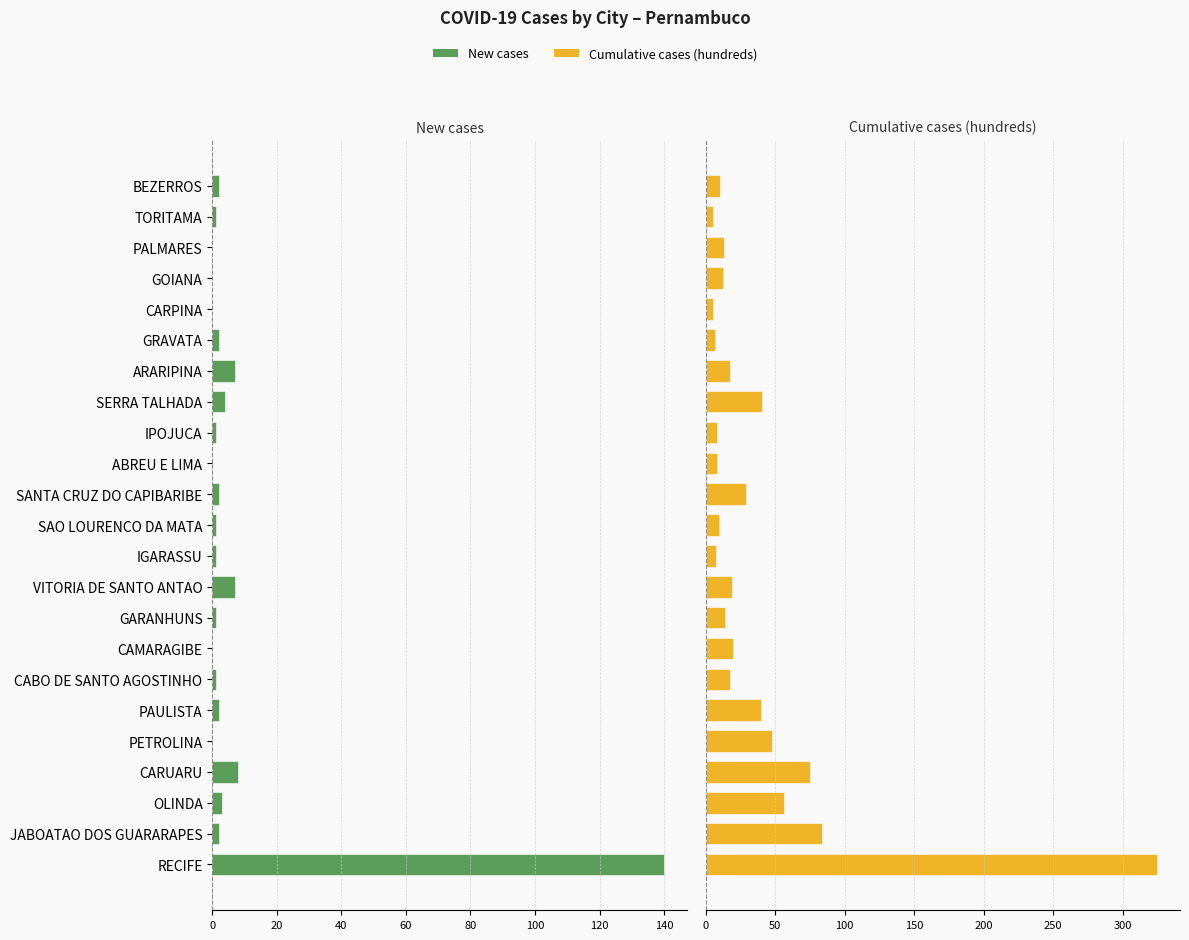

Reading left to right, what are all the values shown in this chart?

New cases: 140.0	2.0	3.0	8.0	0.0	2.0	1.0	0.0	1.0	7.0	1.0	1.0	2.0	0.0	1.0	4.0	7.0	2.0	0.0	0.0	0.0	1.0	2.0
Cumulative cases (hundreds): 325.1	83.5	56.2	75.4	47.6	39.6	17.9	20.0	14.1	18.8	7.8	9.4	29.3	8.2	8.3	40.4	17.4	6.6	5.5	12.5	12.9	5.2	10.0